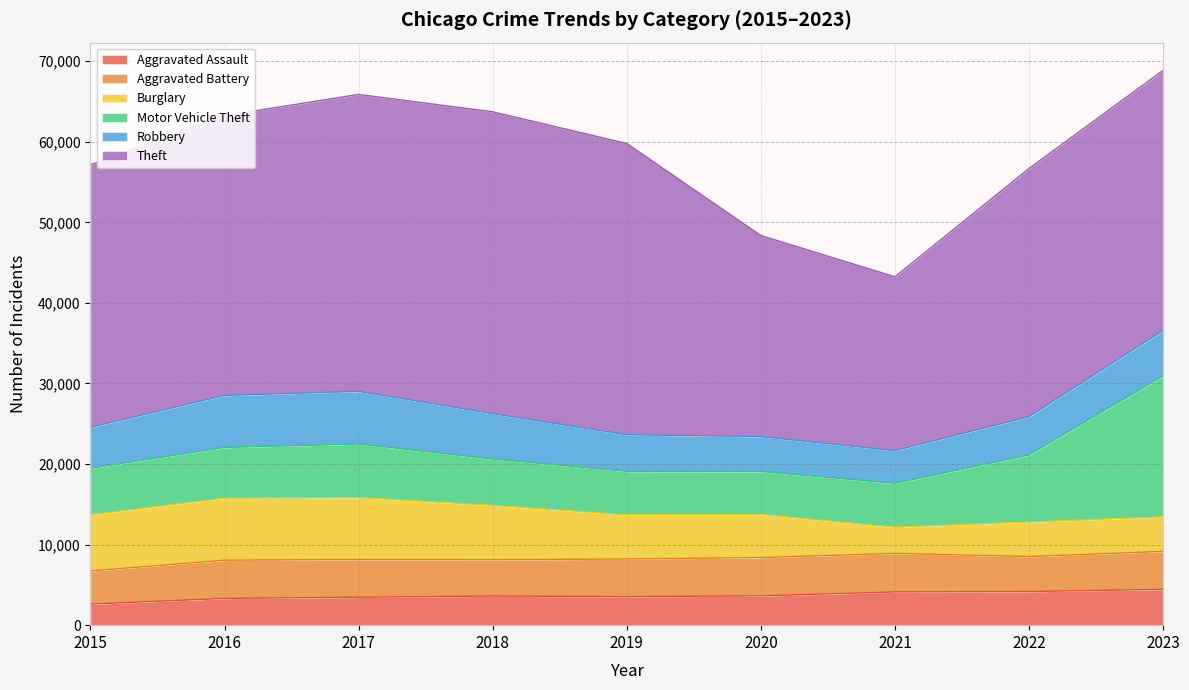

Is the value of Motor Vehicle Theft at 2019 greater than the value of Aggravated Battery at 2022?

Yes